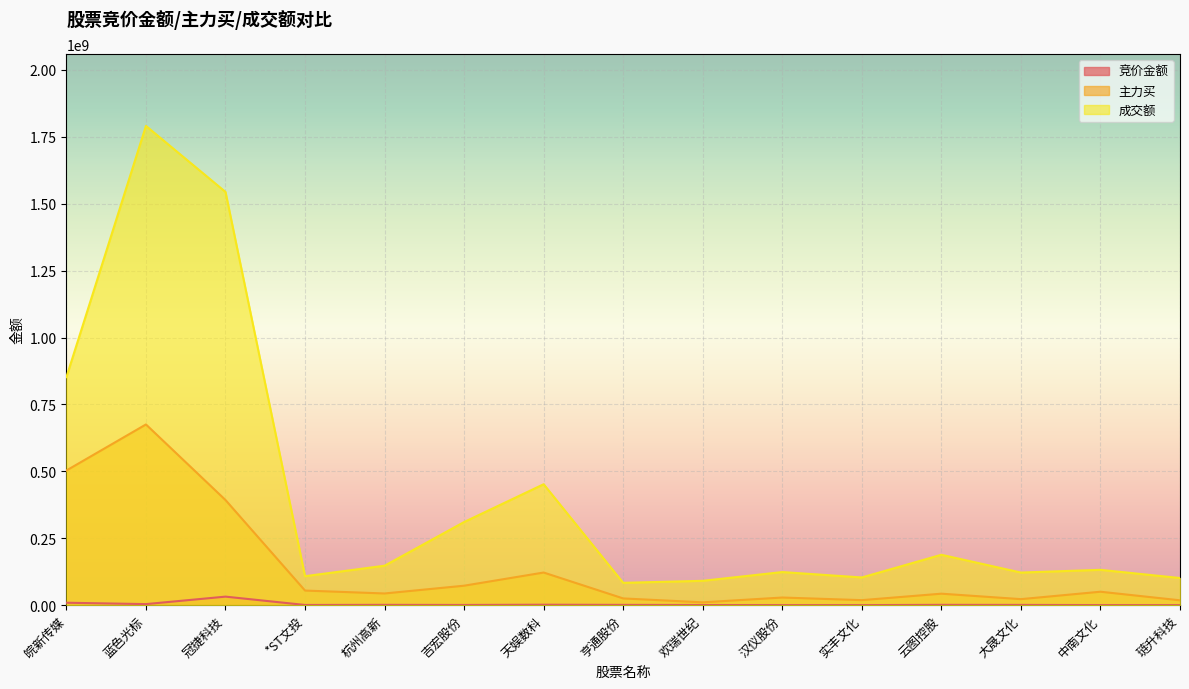

At how many categories does at least one series exceed 1741134860?

1